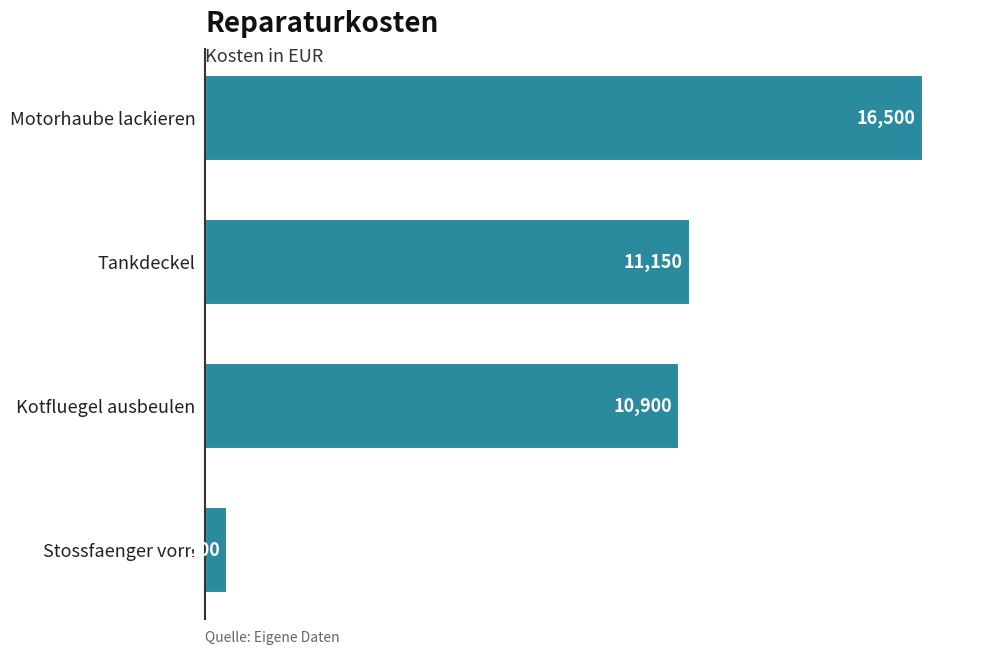

What is the change in value from Motorhaube lackieren to Kotfluegel ausbeulen?

-5600